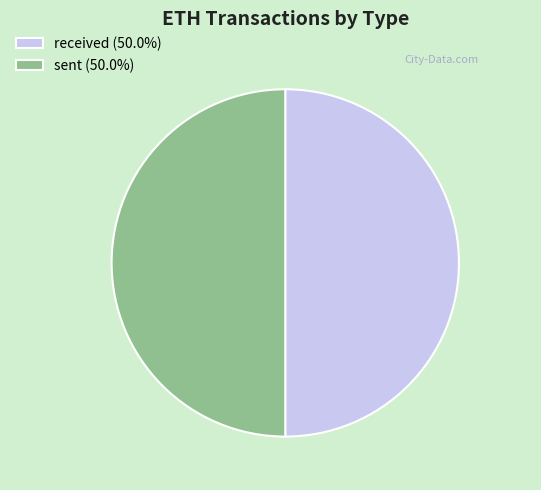

Approximately how many times larger is the value at sent (50.0%) compared to received (50.0%)?

1.0